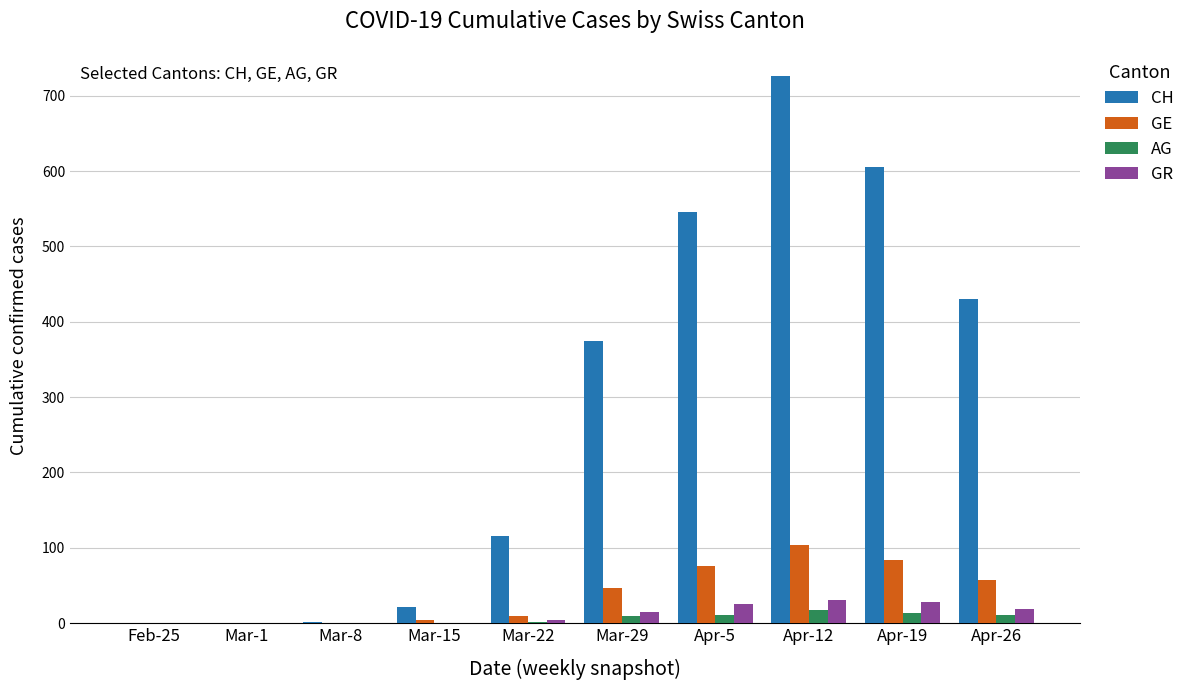

Is it true that GE equals 10 at Mar-22?

True